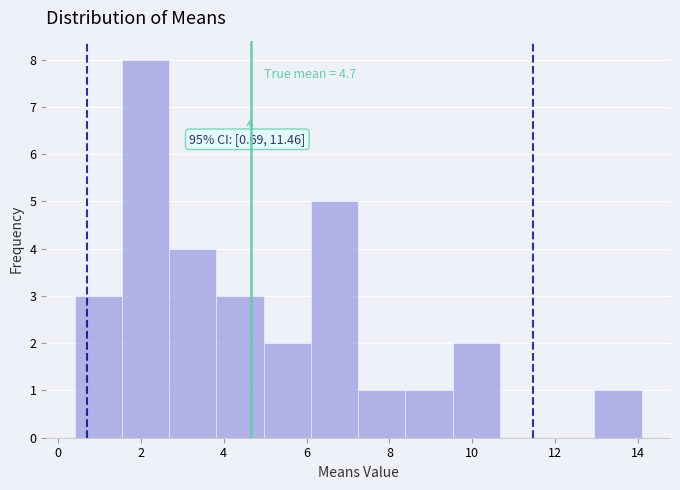

Over which range of the x-axis is the bar tallest?

1.6 to 2.6